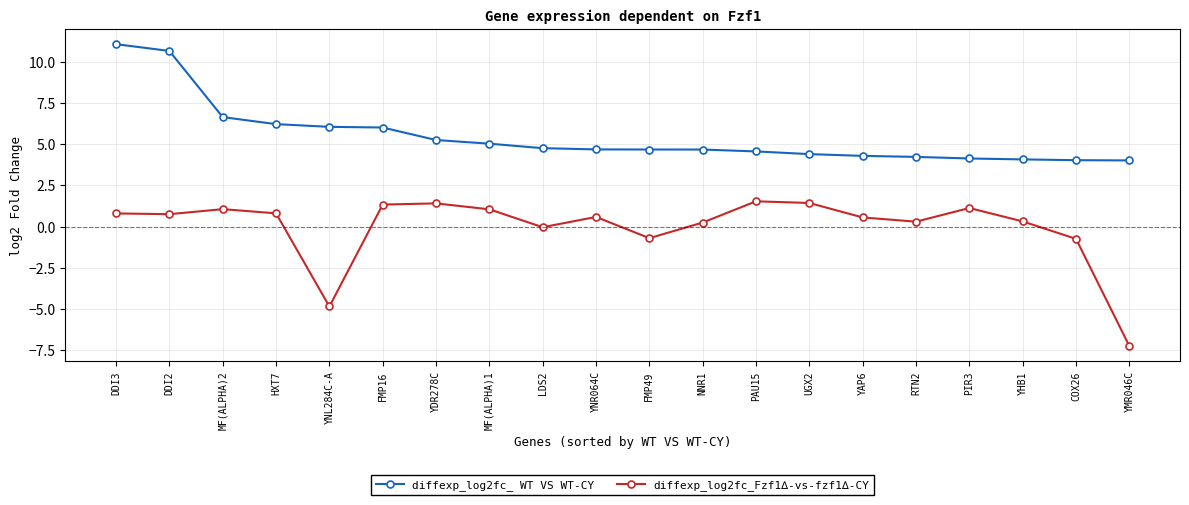

What is the label of the 20th point from the right?

DDI3